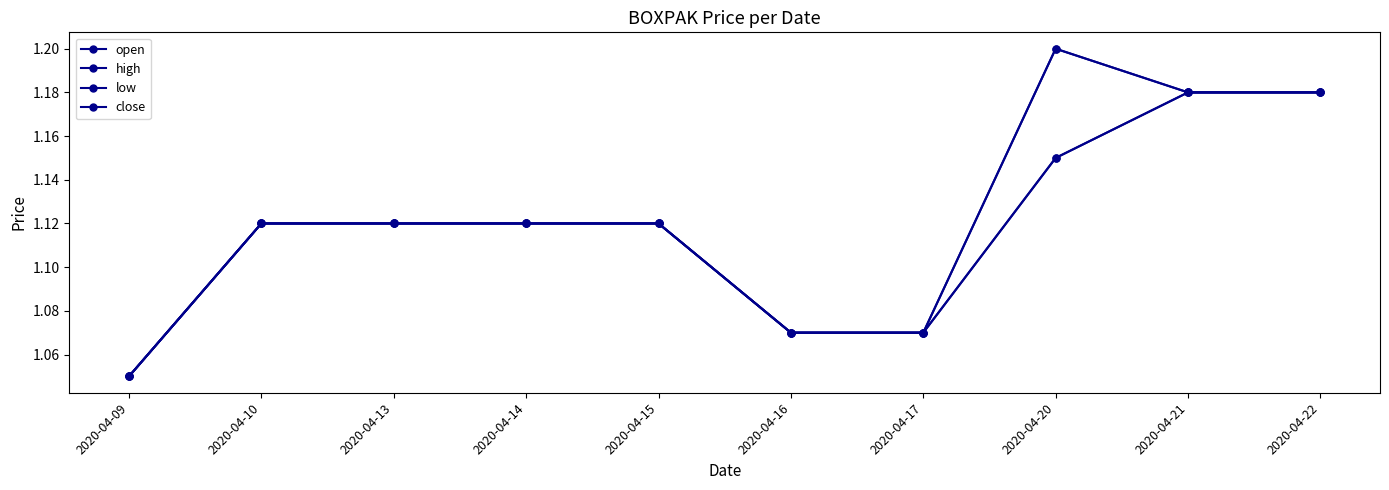

How many series are shown in this chart?

4